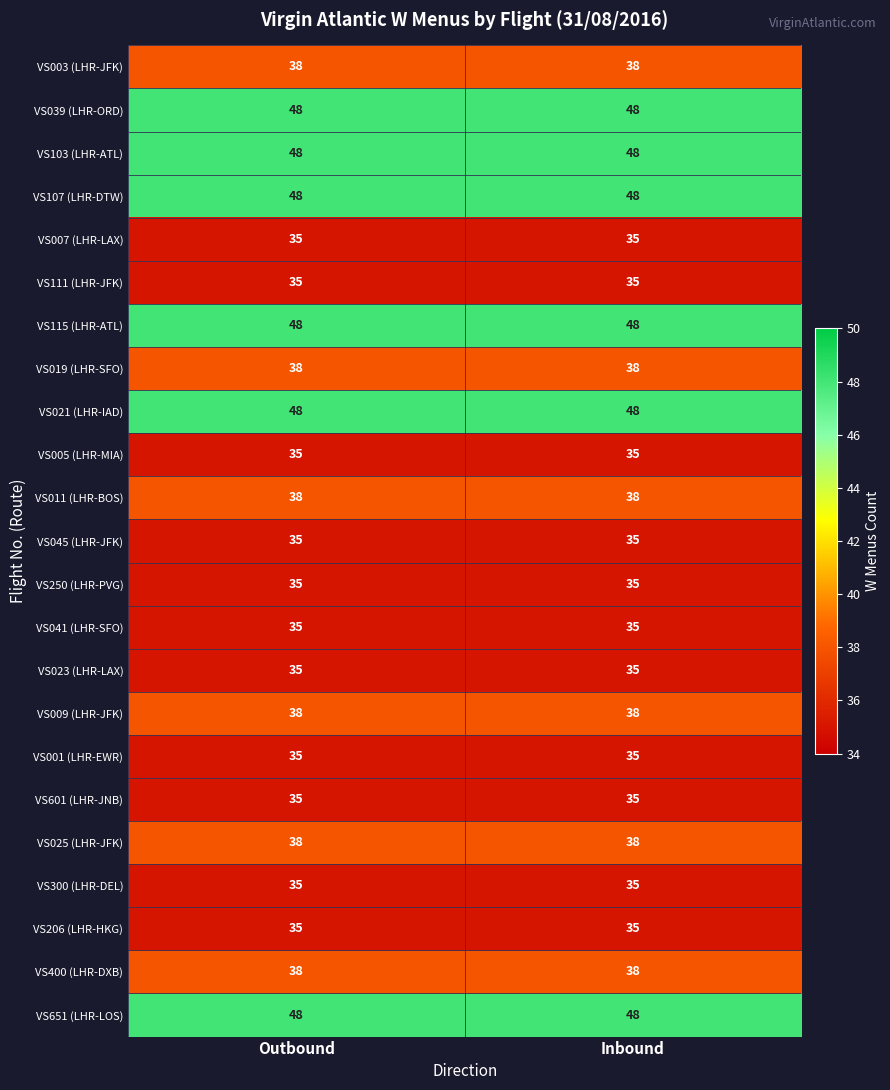

At how many categories does at least one series exceed 45?

2